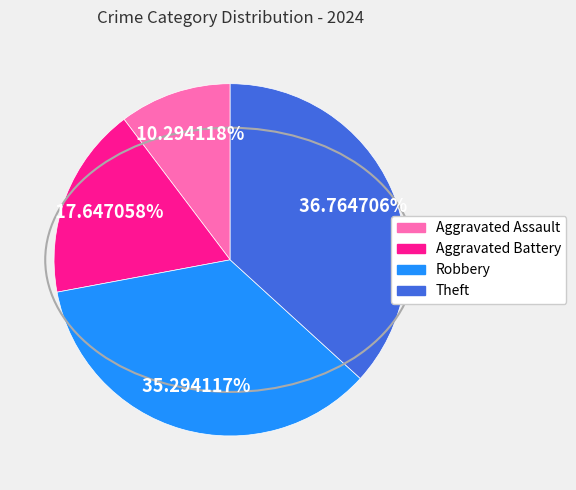

What is the ratio of the value at Aggravated Assault to the value at Robbery?

0.3